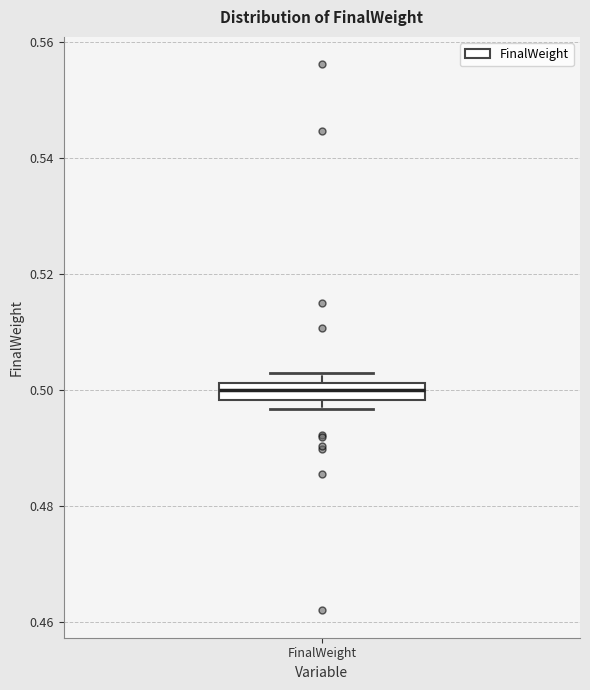

Where is the upper edge of the box for FinalWeight on the y-axis? The values are not printed on the chart, so give them approximately, as read against the axis.

0.502